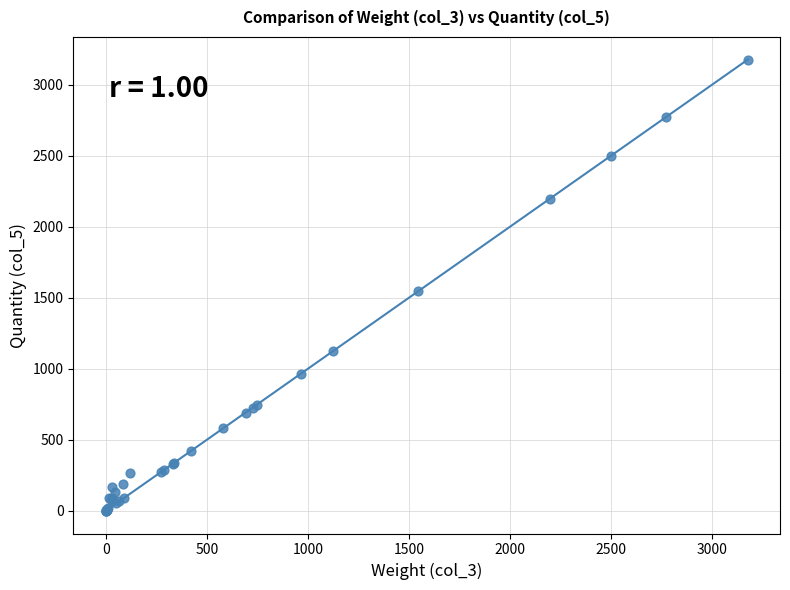

What Y value in the scatter plot is closest to 1586?

1544.1